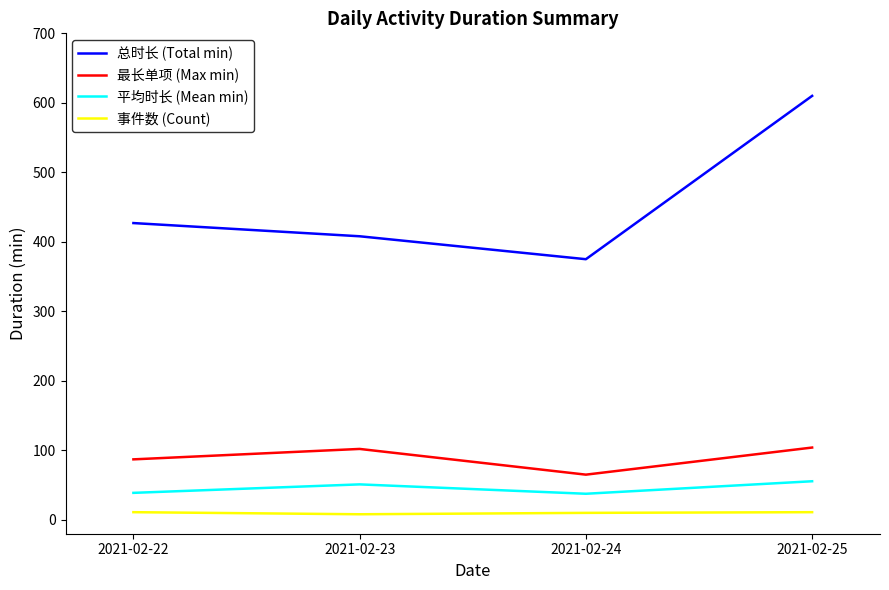

Is the value of 总时长 (Total min) at 2021-02-23 greater than the value of 平均时长 (Mean min) at 2021-02-24?

Yes